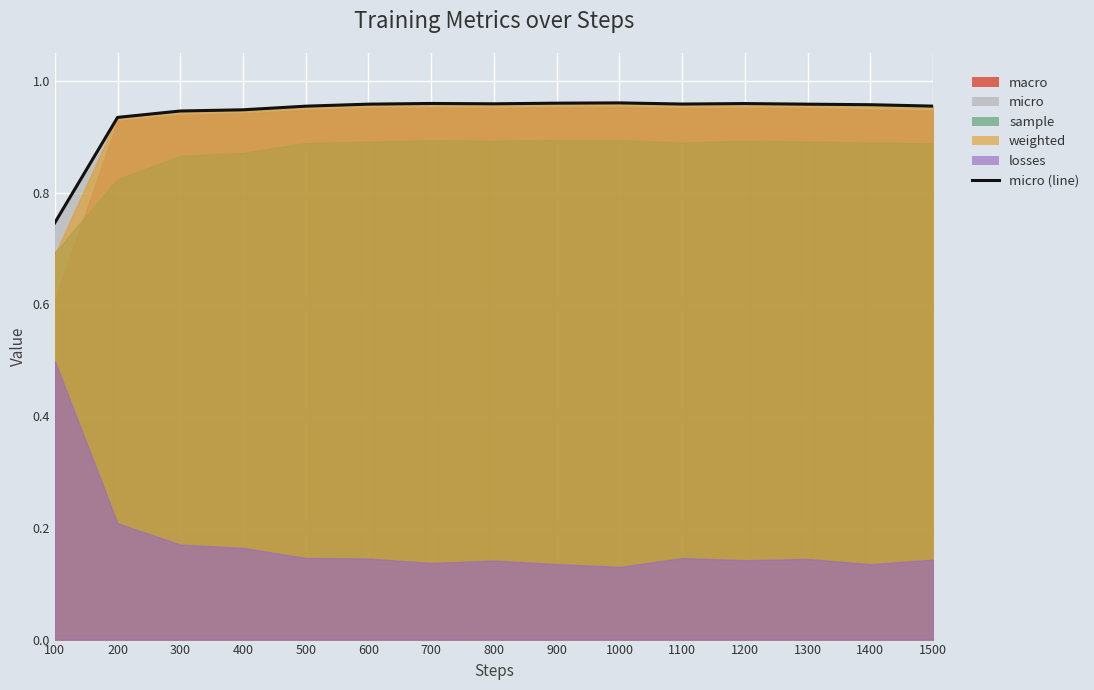

The chart shows a value of 0.7 at 200. True or false?

False